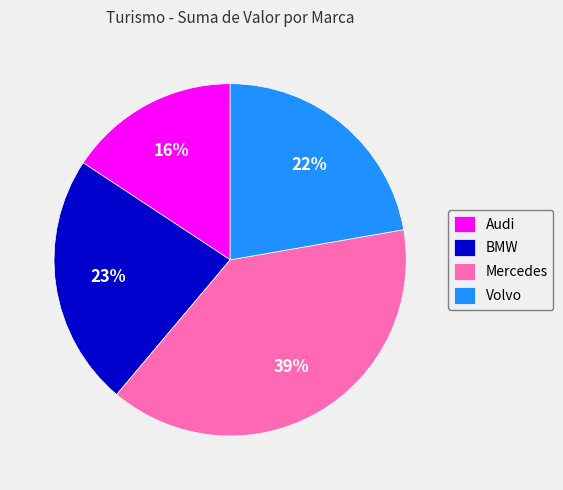

Rank the categories by value from highest to lowest.

Mercedes, BMW, Volvo, Audi